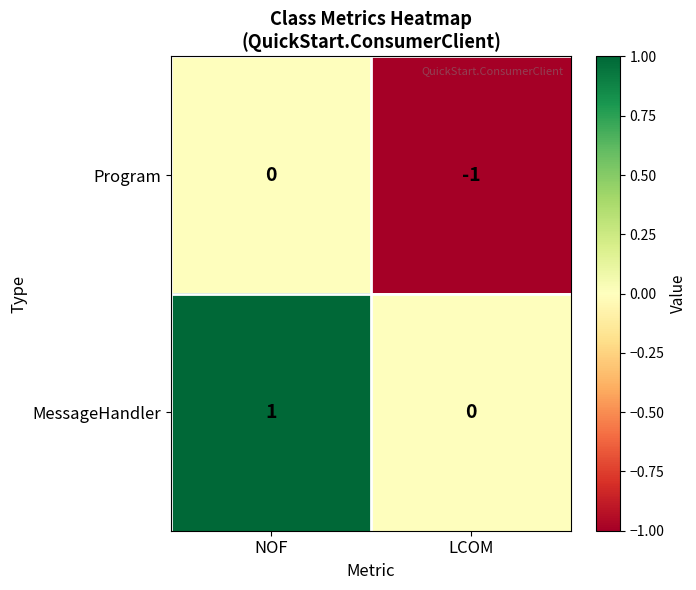

At which label is MessageHandler closest to 0?

LCOM